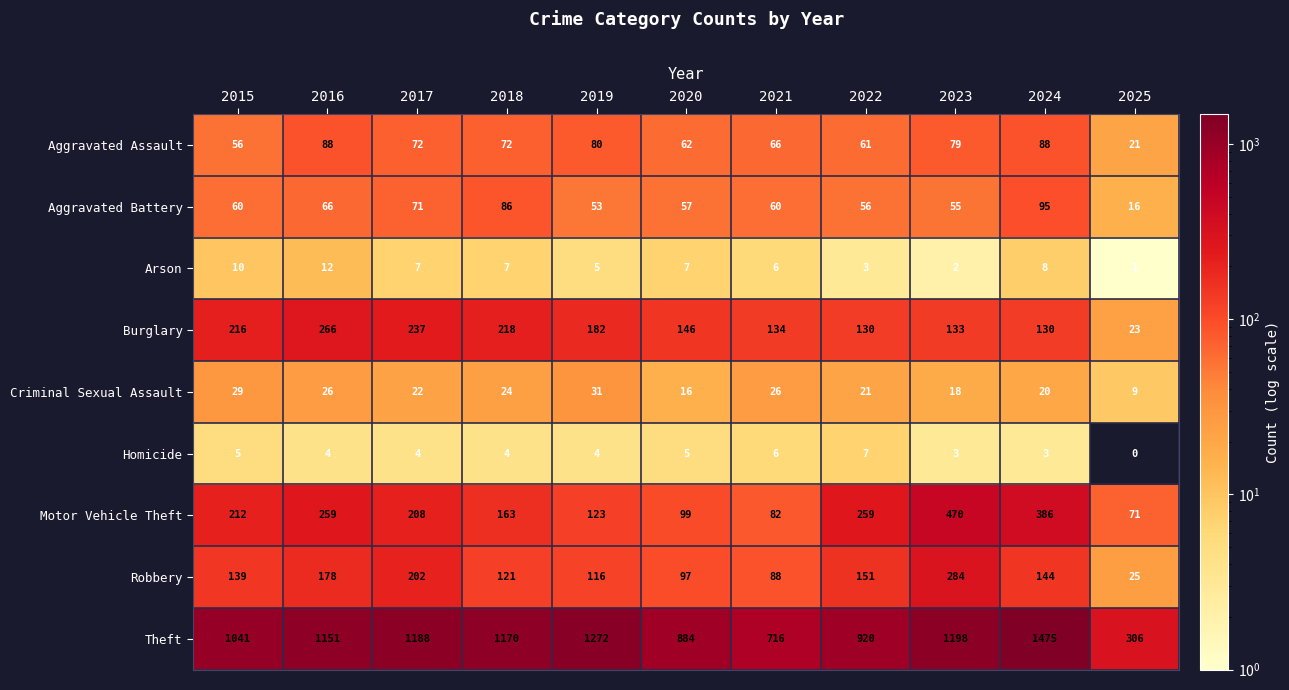

What is the difference between the highest and lowest values at 2017?

1184